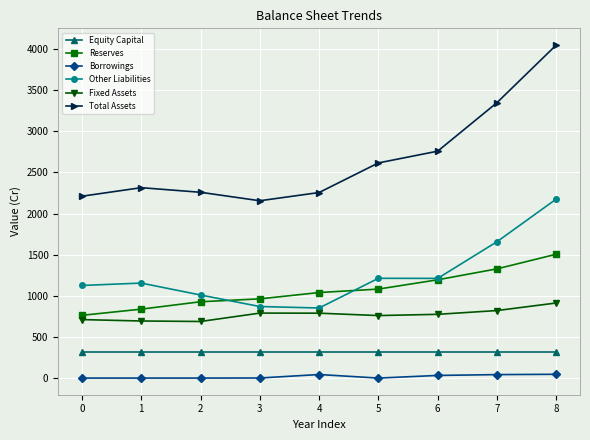

How many categories are shown in the chart?

9